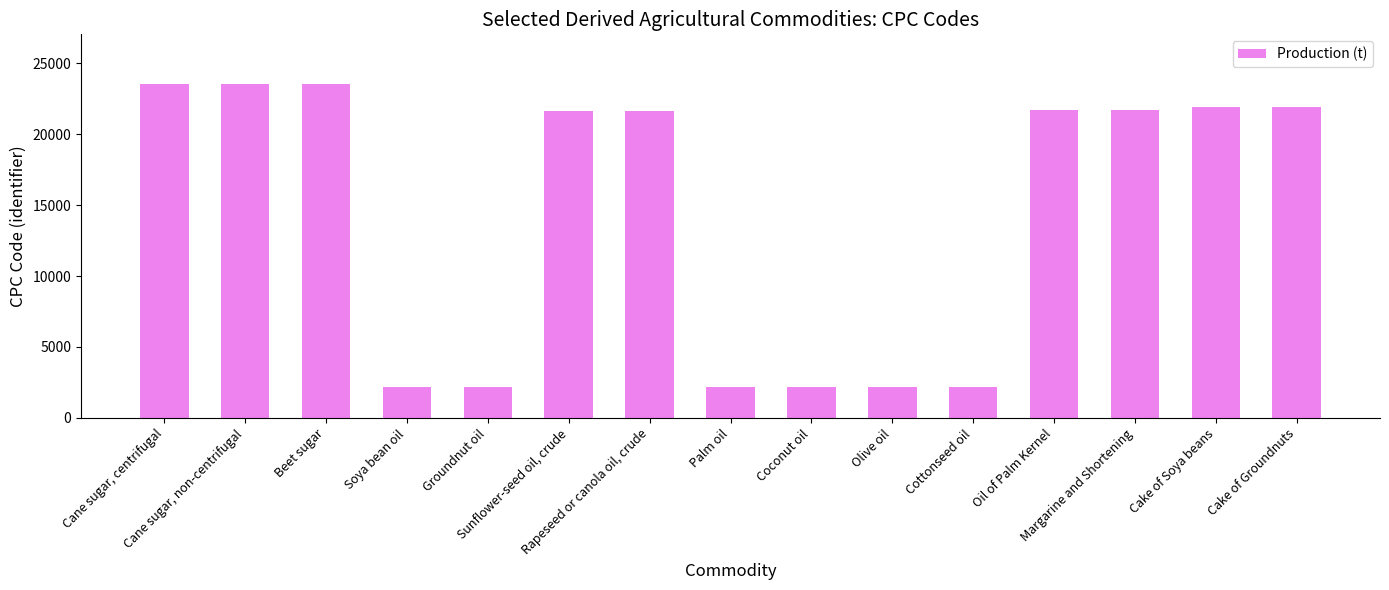

How many data points does each series have?

15